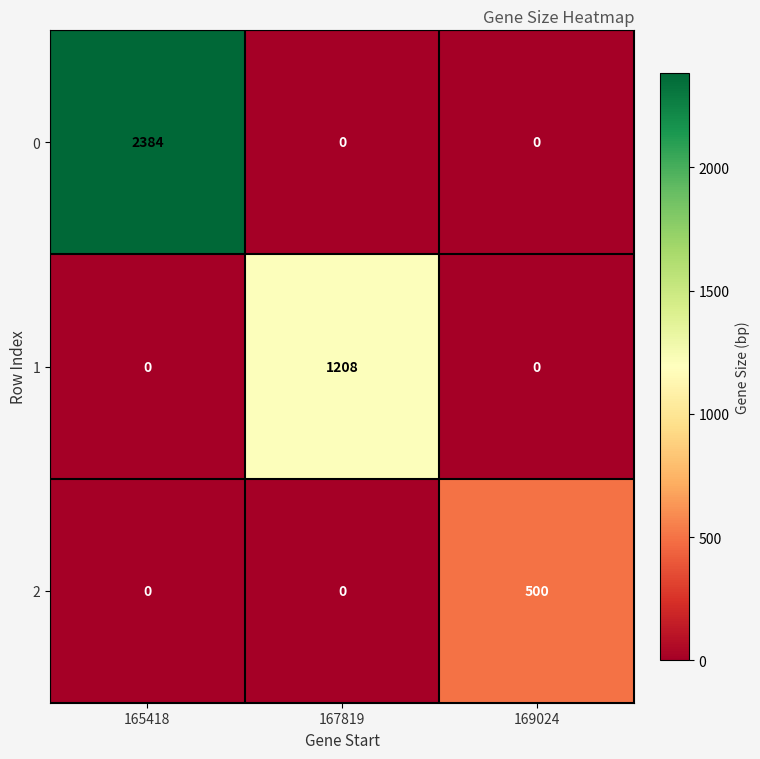

Which series has the largest total across all categories?

0